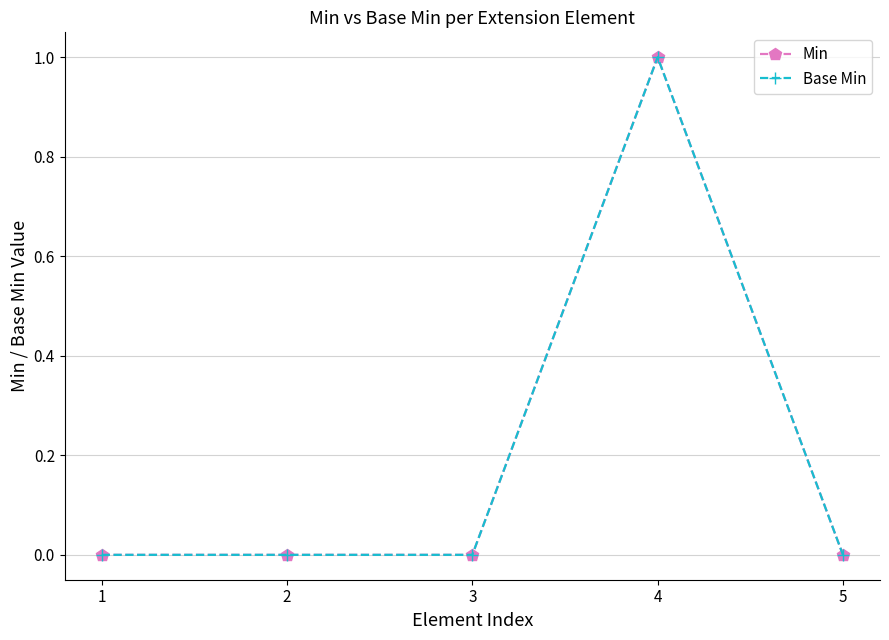

Is this an area chart (filled region under the line)?

No